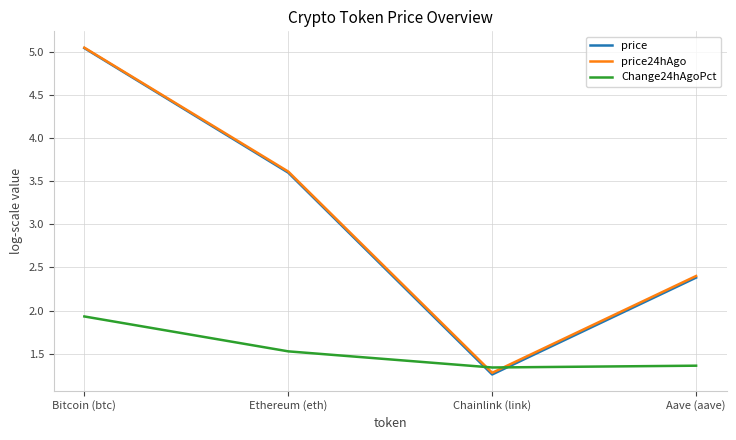

What position from the right is Ethereum (eth)?

3